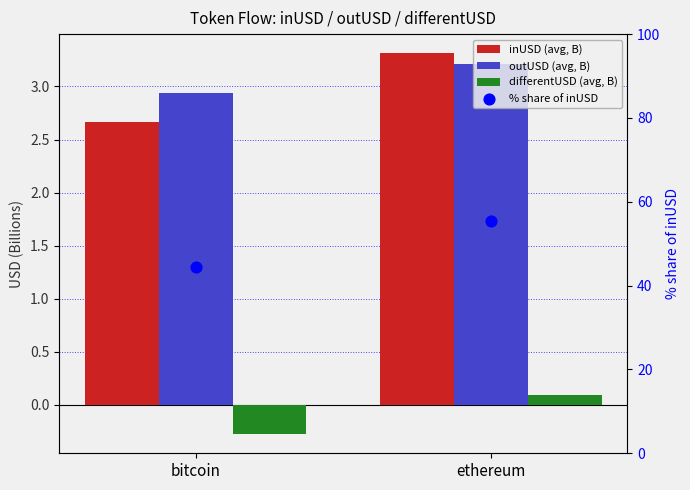

At which category is the sum across all series the highest?

ethereum